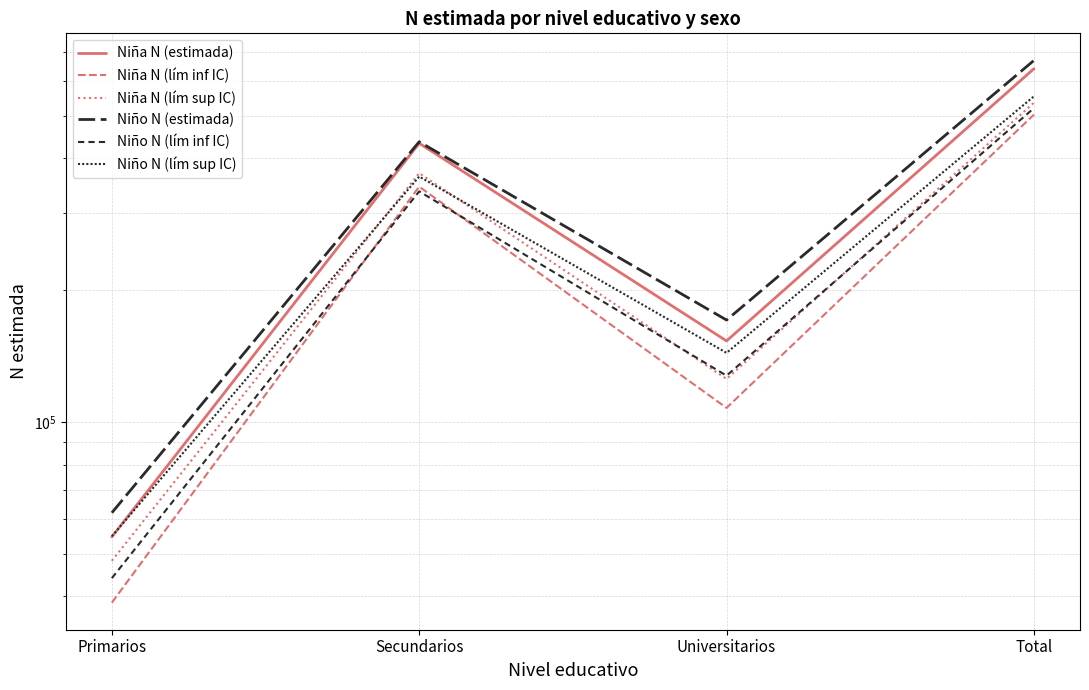

What is the highest value of the Niña N (estimada) series?

641269